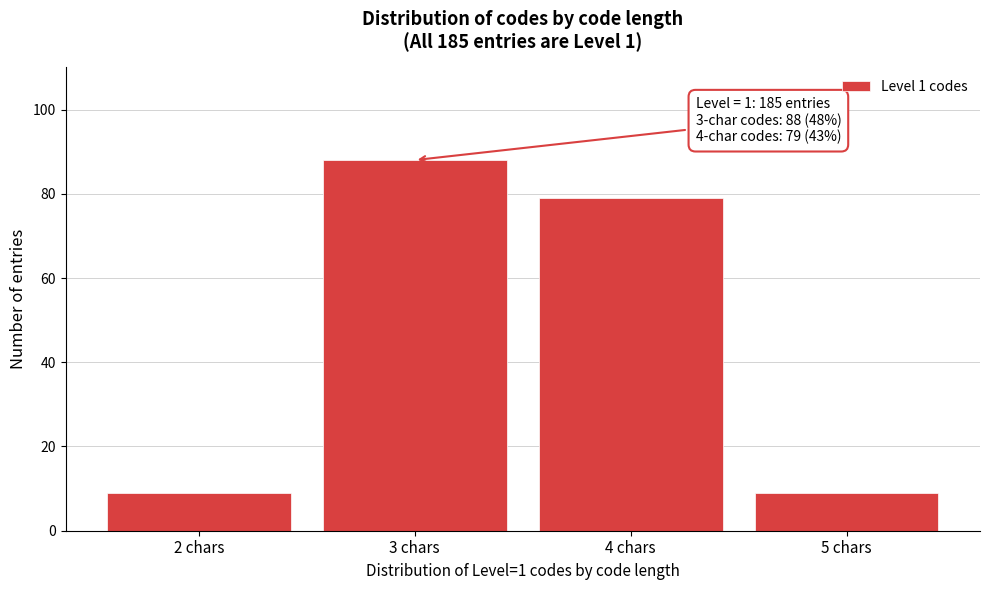

Reading right to left, transcribe all the data shown in this chart.

9	79	88	9